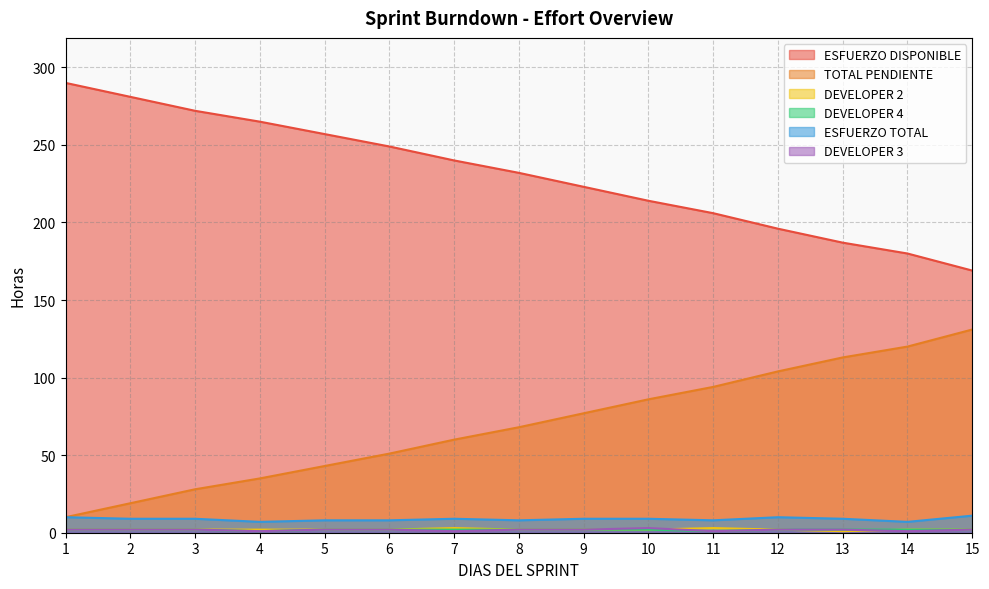

Does the chart have visible grid lines?

Yes